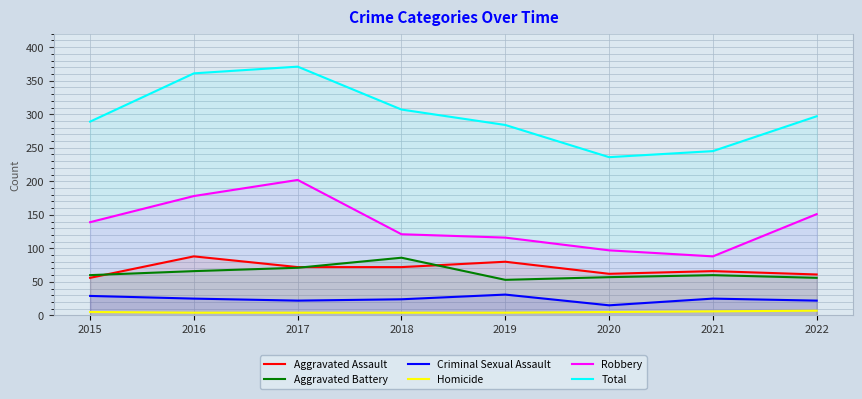

How many values in the Homicide series are below 5?

4